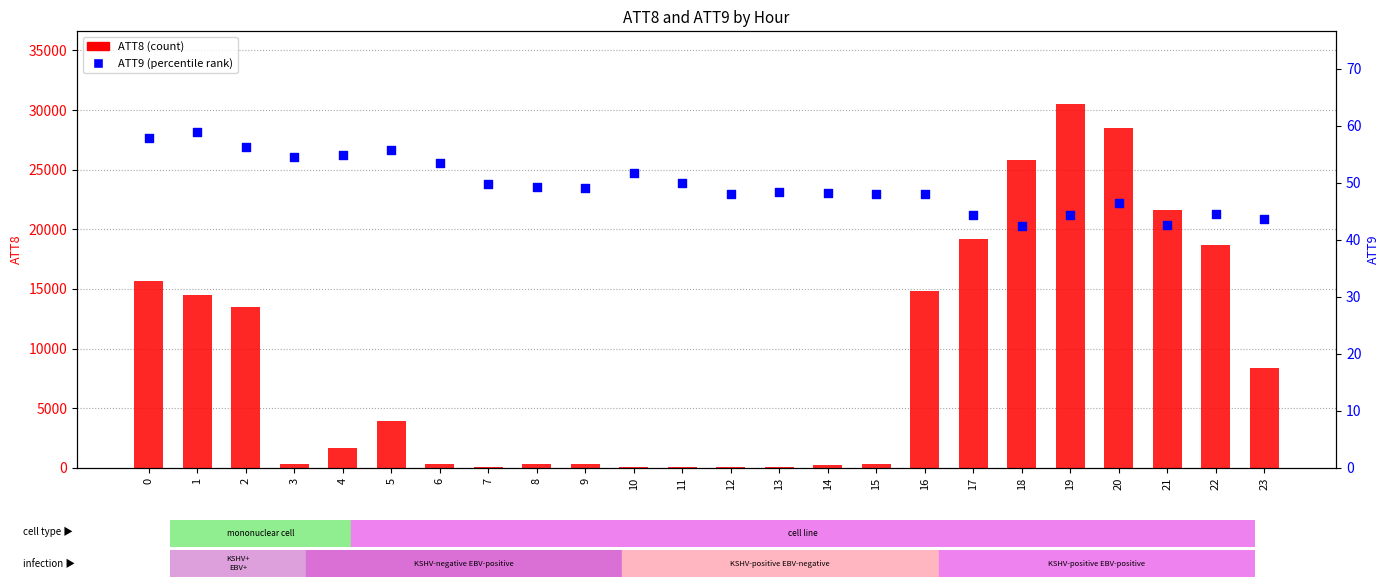

At which category is the sum across all series the highest?

19